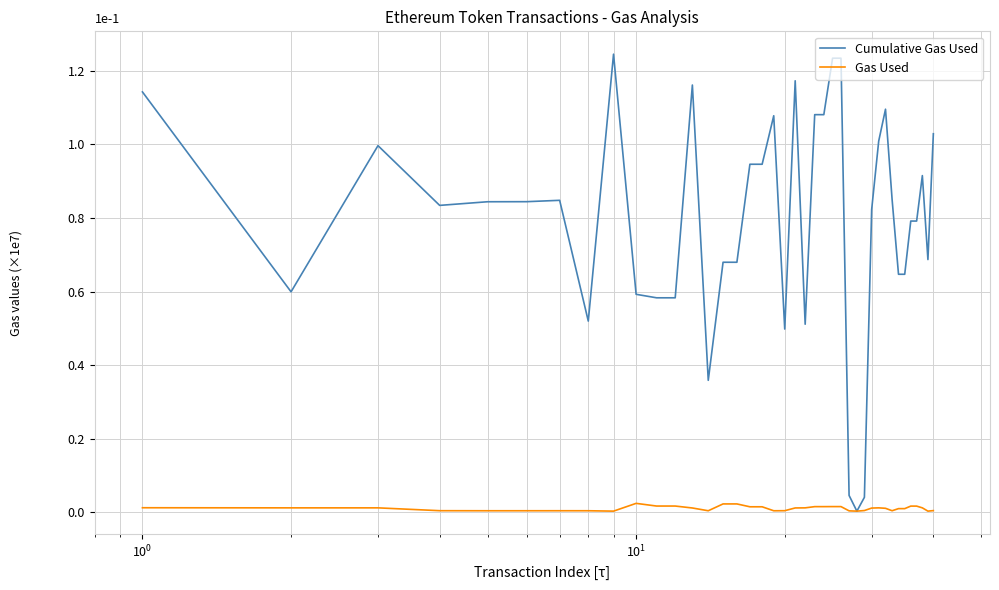

Rank the series by their average value, from highest to lowest.

Cumulative Gas Used, Gas Used